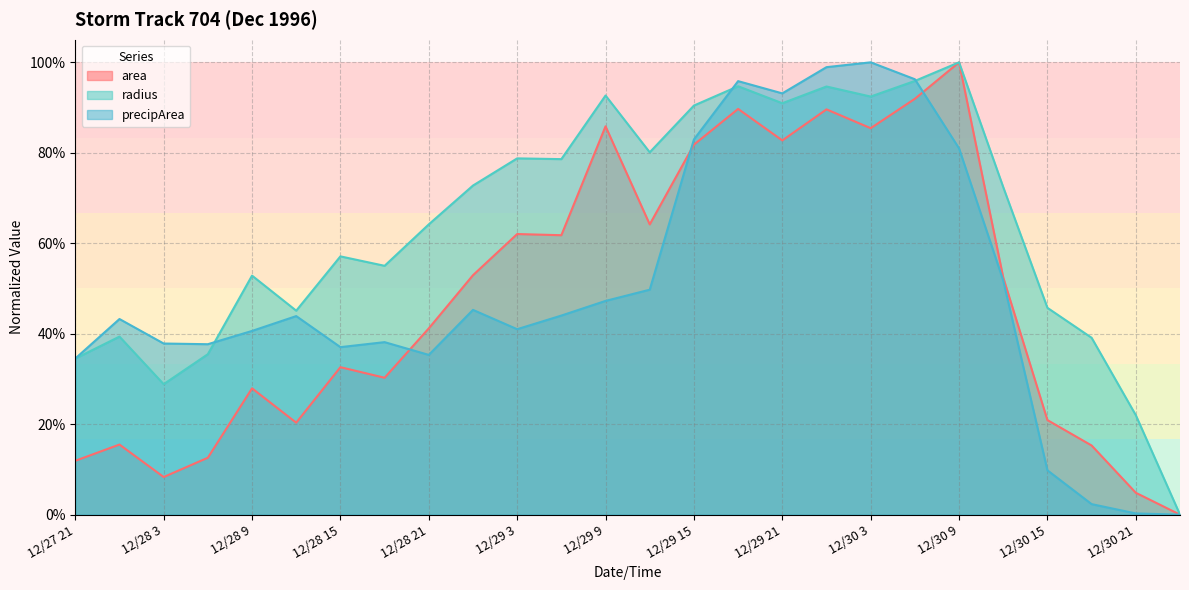

What is the label of the 20th point from the left?

12/30 6